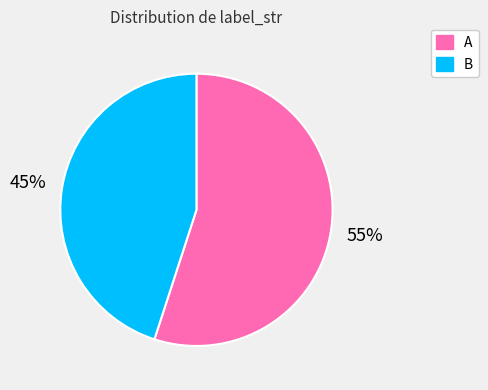

Which slice represents more than half of the pie?

A